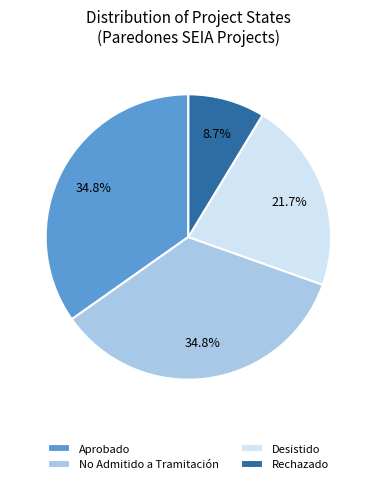

Which category has the smallest portion of the pie?

Rechazado